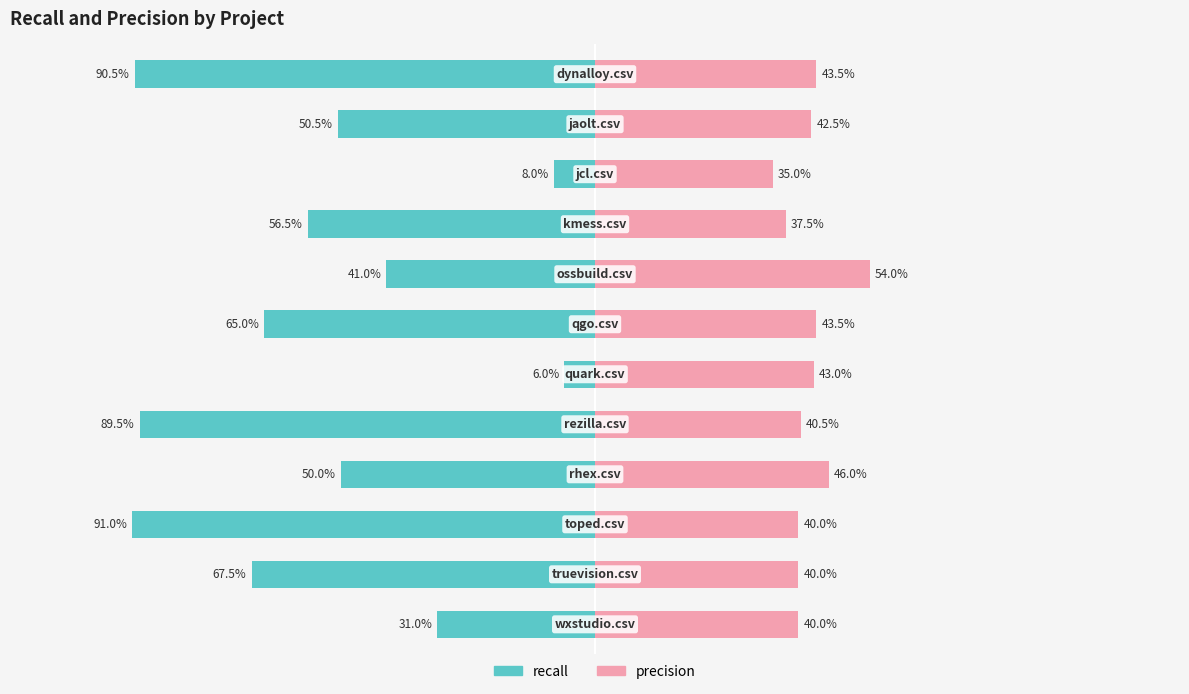

What is the average value of the precision series?

0.4